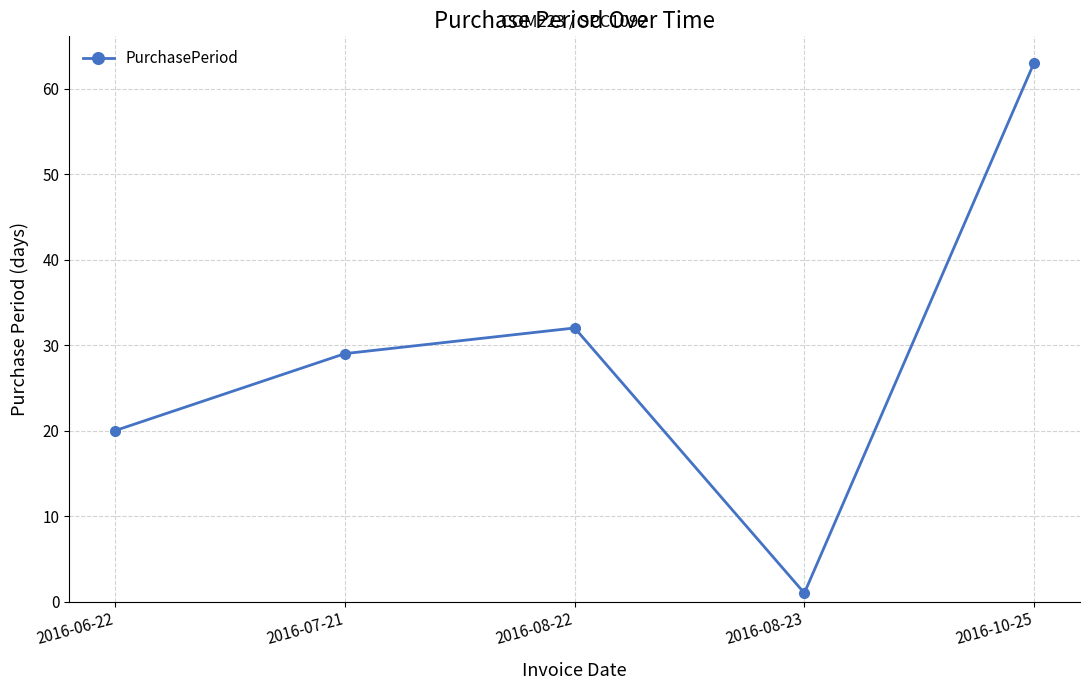

What is the ratio of the value at 2016-08-22 to the value at 2016-07-21?

1.1